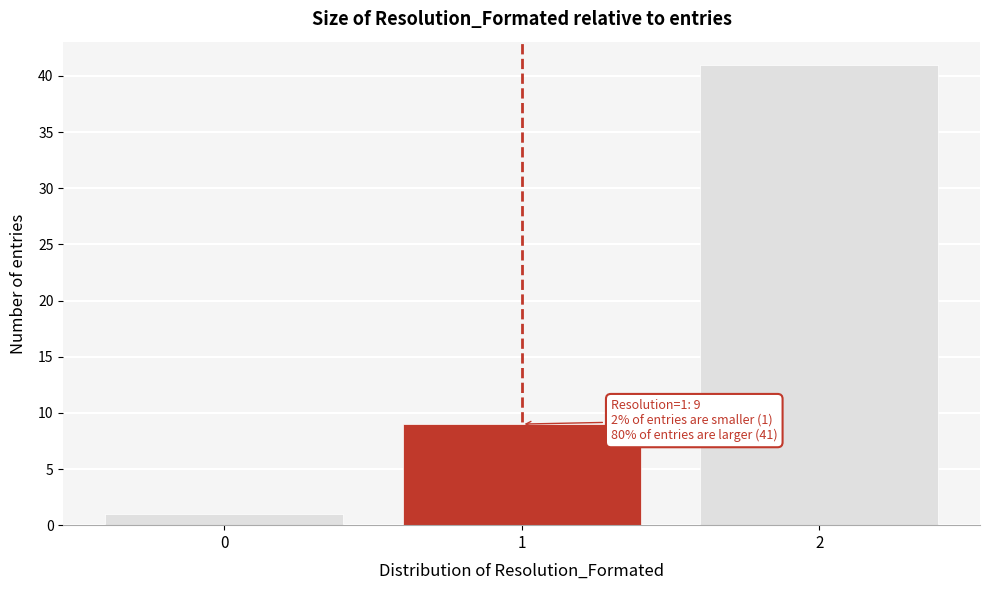

Reading left to right, transcribe all the data shown in this chart.

0=1	1=9	2=41